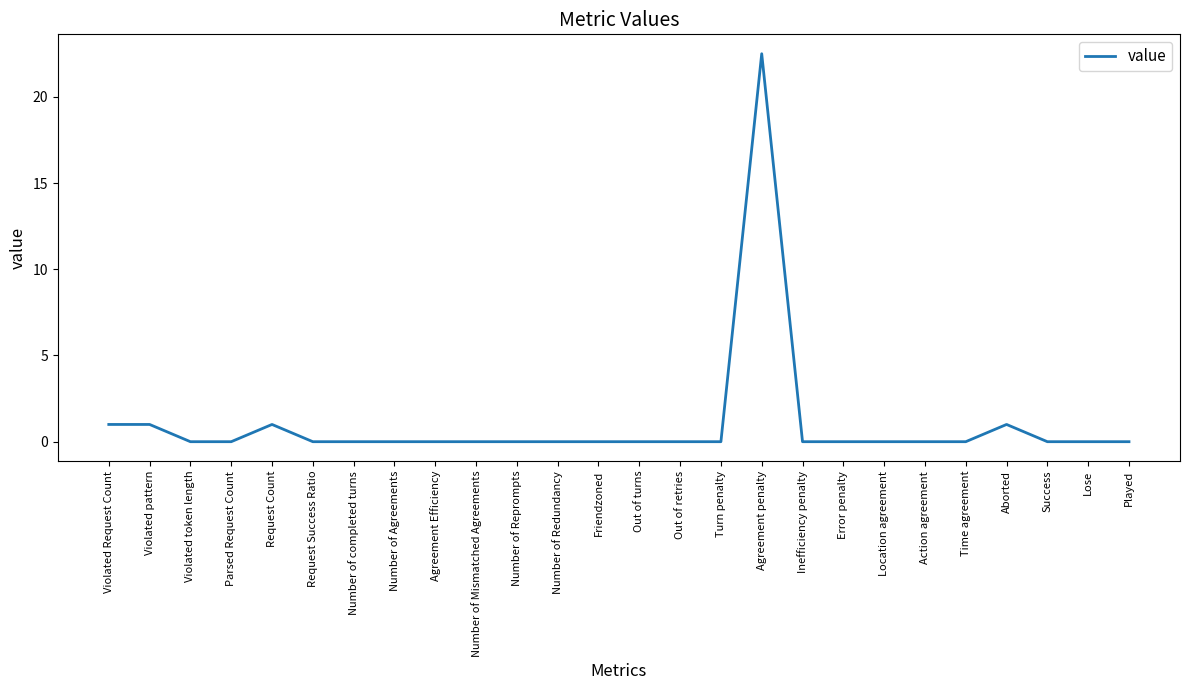

What is the difference between the maximum and minimum values?

22.5